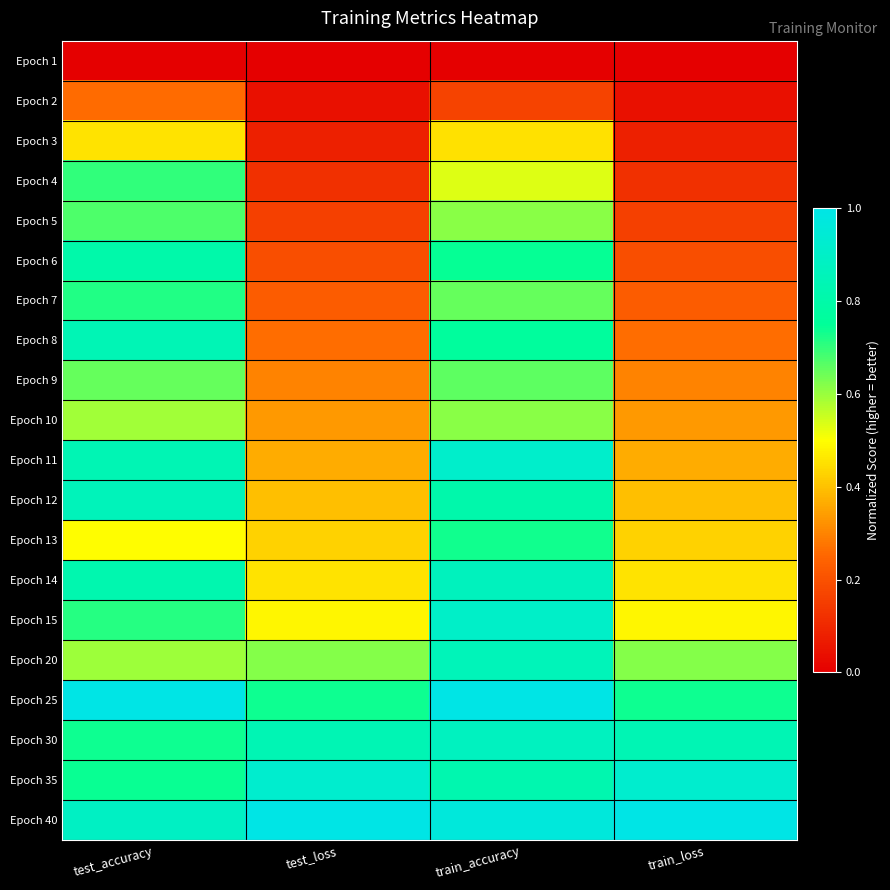

Count the number of categories in the chart.

4